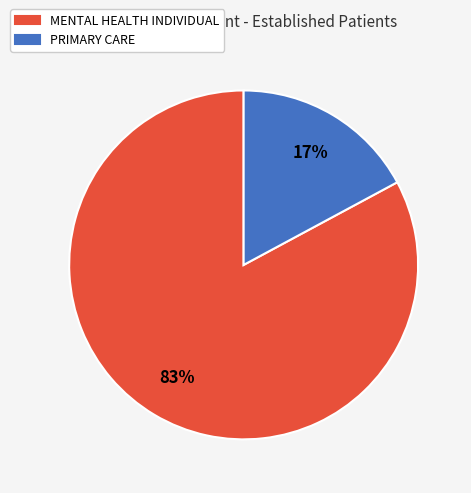

How many slices are in this pie chart?

2